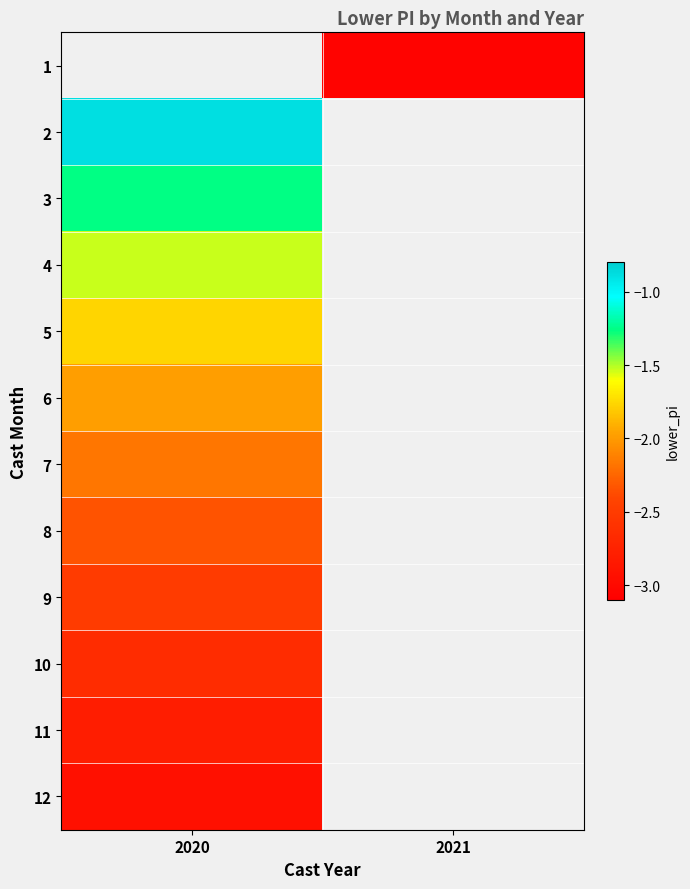

Which label corresponds to the smallest value in the chart?

2021